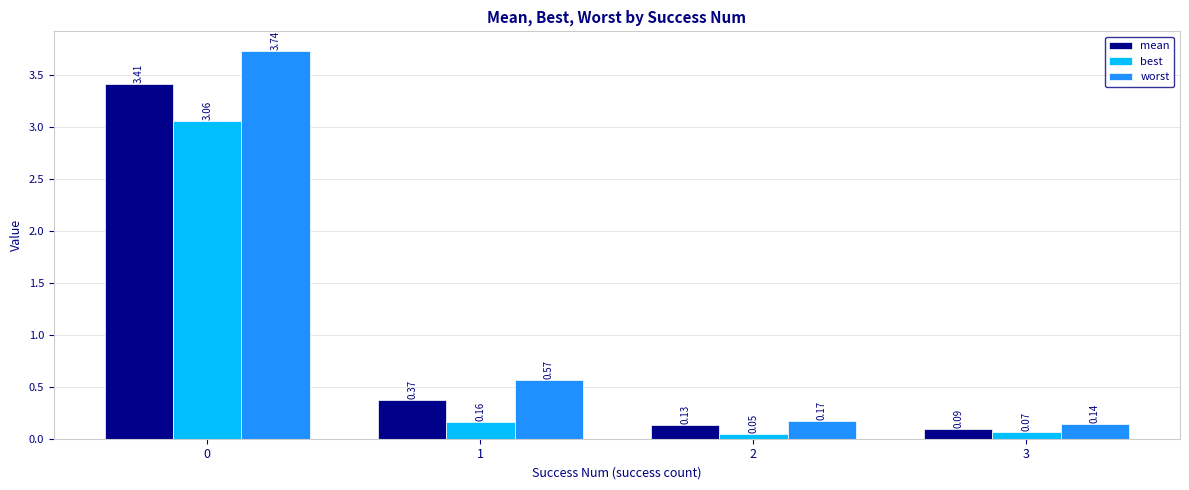

How many bars are there in each group?

3